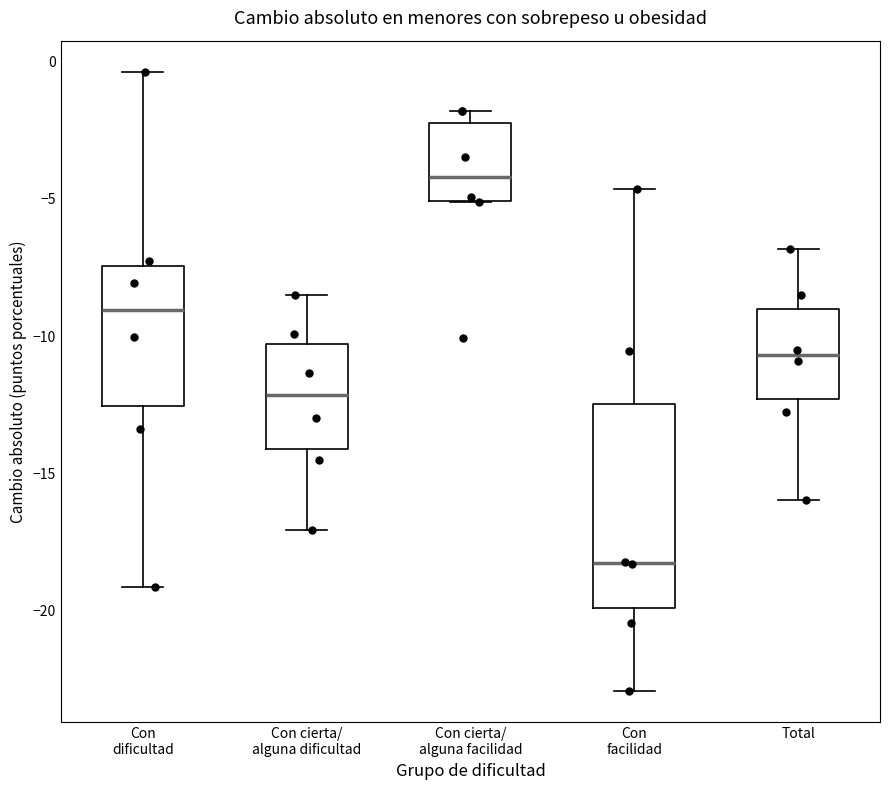

Reading left to right, transcribe this box plot: for each box, give where its median line is, the range the box spans, and where its two whiskers end, as read against the y-axis. The values are not printed on the chart, so give them approximately, as read against the axis.

Con dificultad: median -9.0, box -12.5 to -7.5, whiskers -19.0 to -0.5
Con cierta/ alguna dificultad: median -12.0, box -14.0 to -10.5, whiskers -17.0 to -8.5
Con cierta/ alguna facilidad: median -4.0, box -5.0 to -2.0, whiskers -5.0 to -2.0 (just above the box's upper edge)
Con facilidad: median -18.5, box -20.0 to -12.5, whiskers -23.0 to -4.5
Total: median -10.5, box -12.5 to -9.0, whiskers -16.0 to -7.0